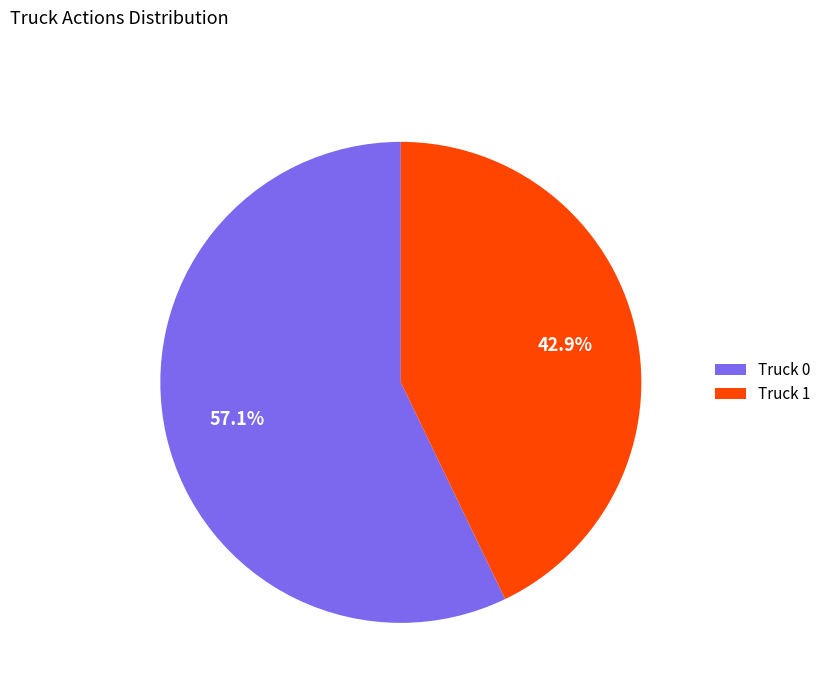

How many slices are in this pie chart?

2